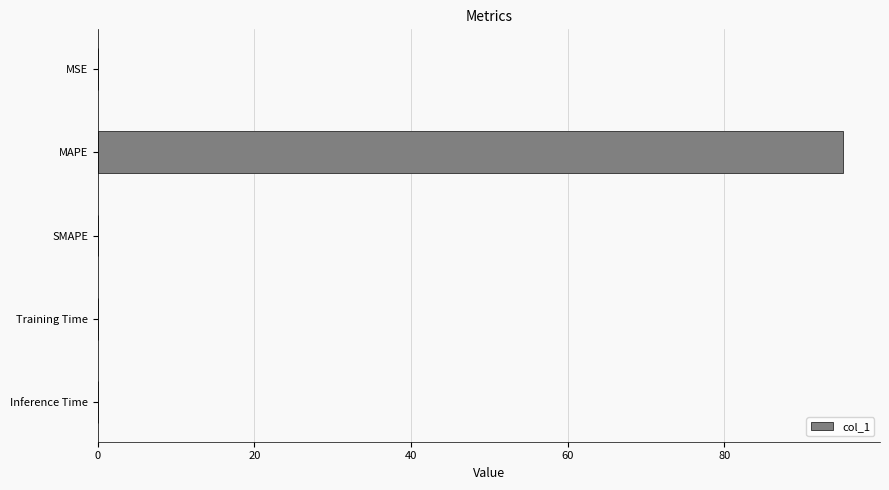

What is the sum of all values?

95.1